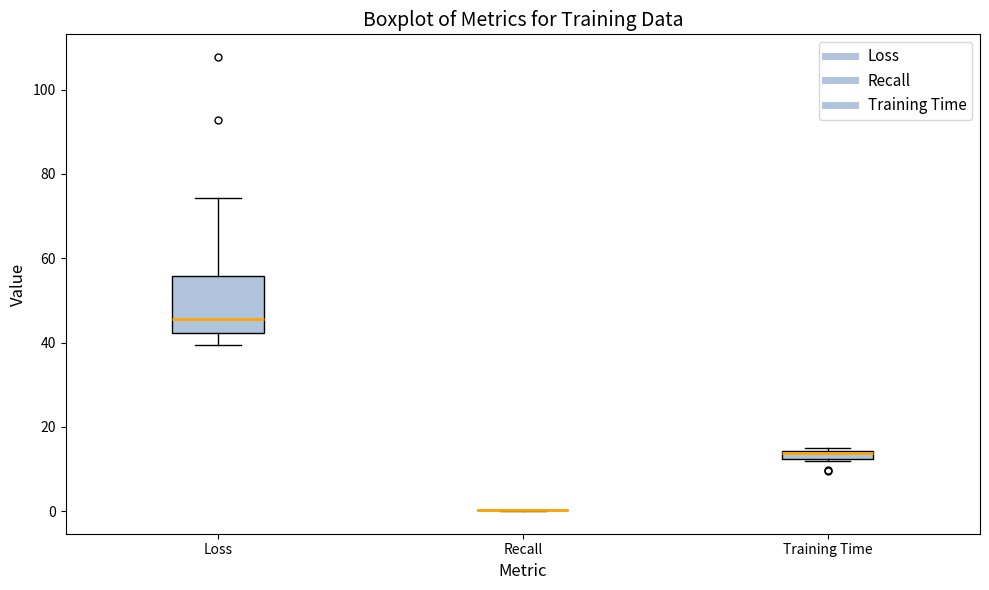

Comparing the boxes themselves (not the whiskers), which one is the tallest?

Loss